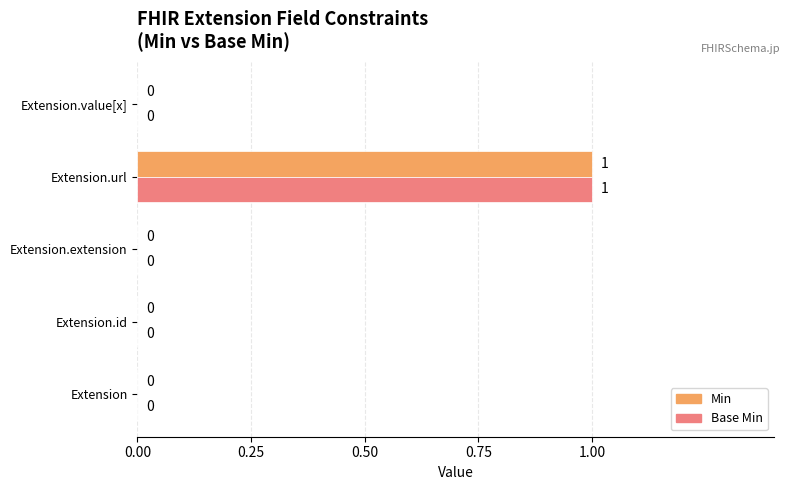

Is it true that Min equals 0 at Extension?

True